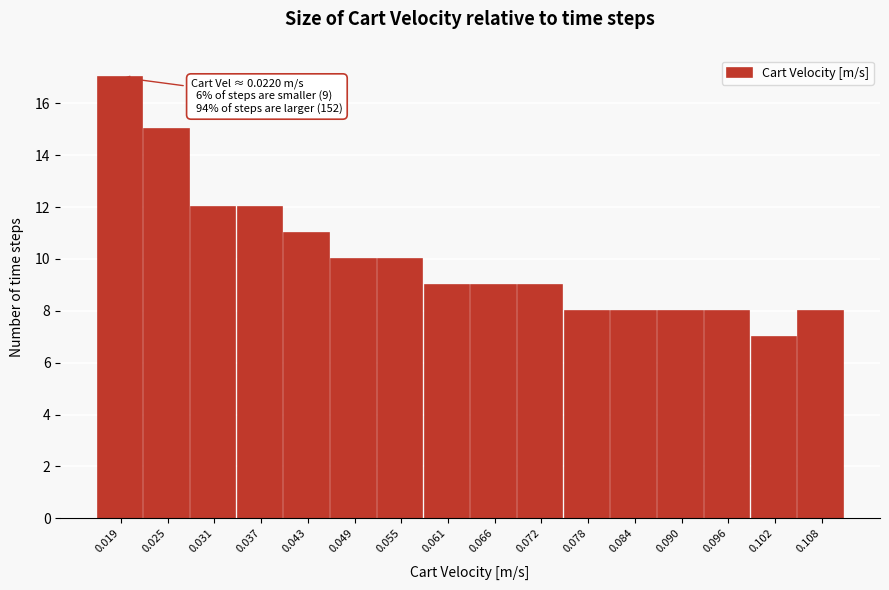

Reading left to right, what are all the values shown in this chart?

17	15	12	12	11	10	10	9	9	9	8	8	8	8	7	8